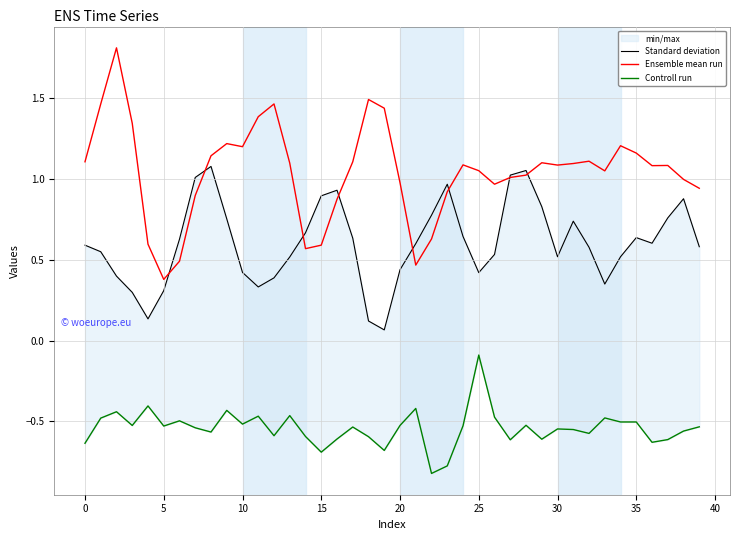

What is the difference between the maximum and minimum values in the Controll run series?

0.7